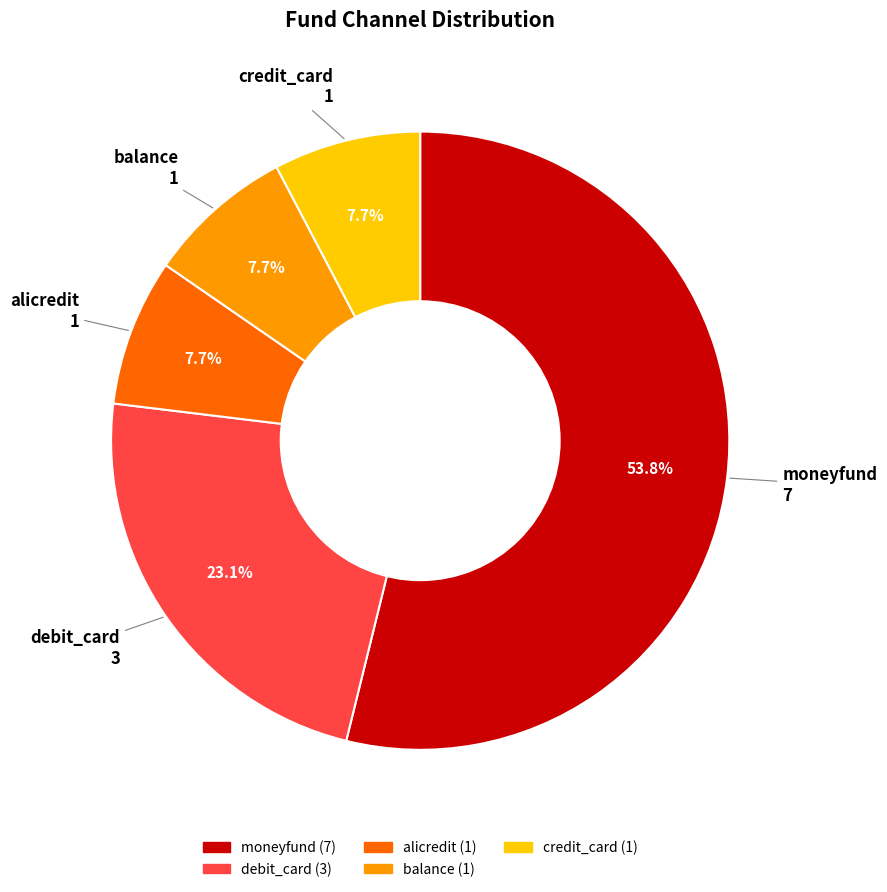

True or false: moneyfund accounts for 42% of the total.

False